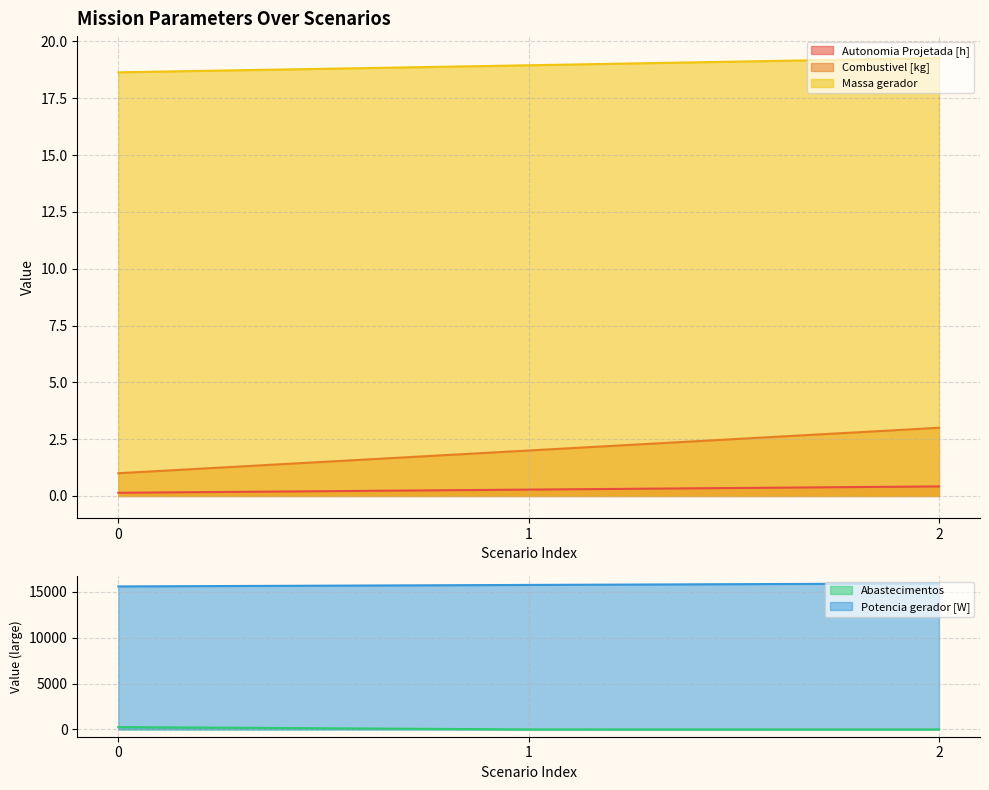

What is the value of the Potencia gerador [W] point at the 2nd from the left?

15767.7